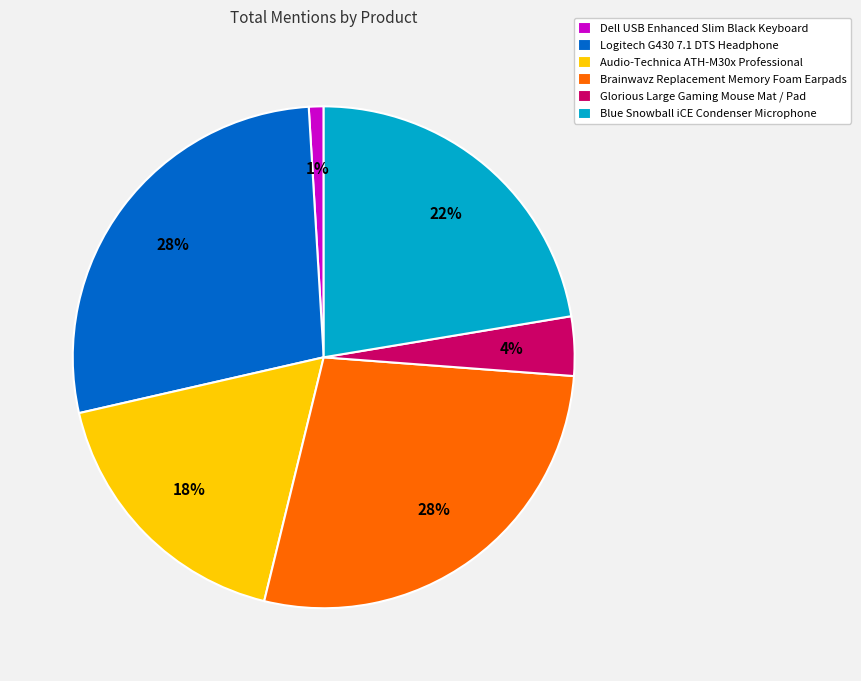

Which category has the smallest portion of the pie?

Dell USB Enhanced Slim Black Keyboard